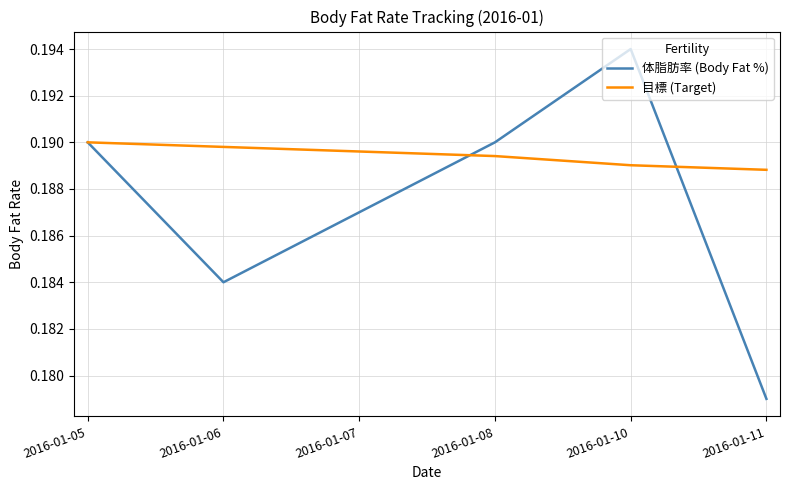

Which category has the highest value in the 体脂肪率 (Body Fat %) series?

2016-01-10